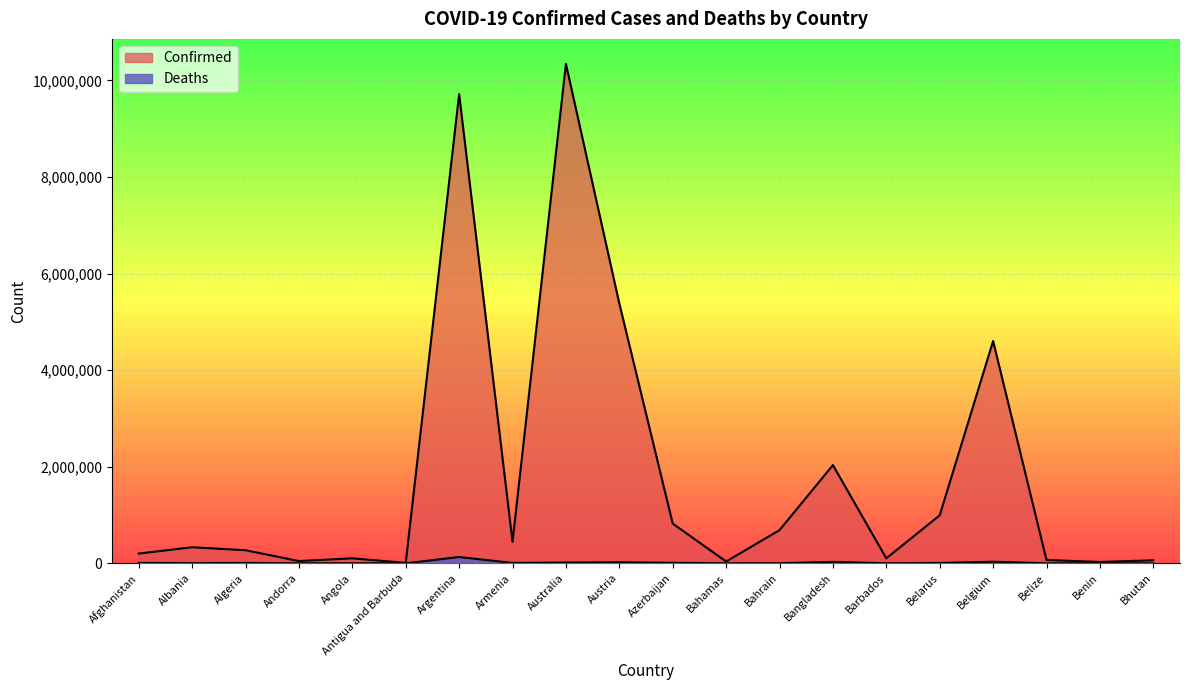

At how many categories does at least one series exceed 3519748?

4